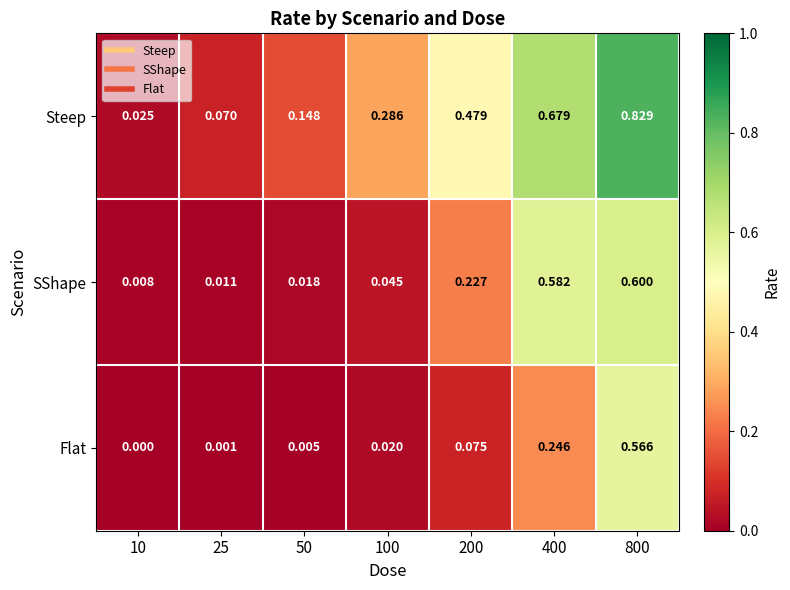

Which series has the widest spread of values?

Steep